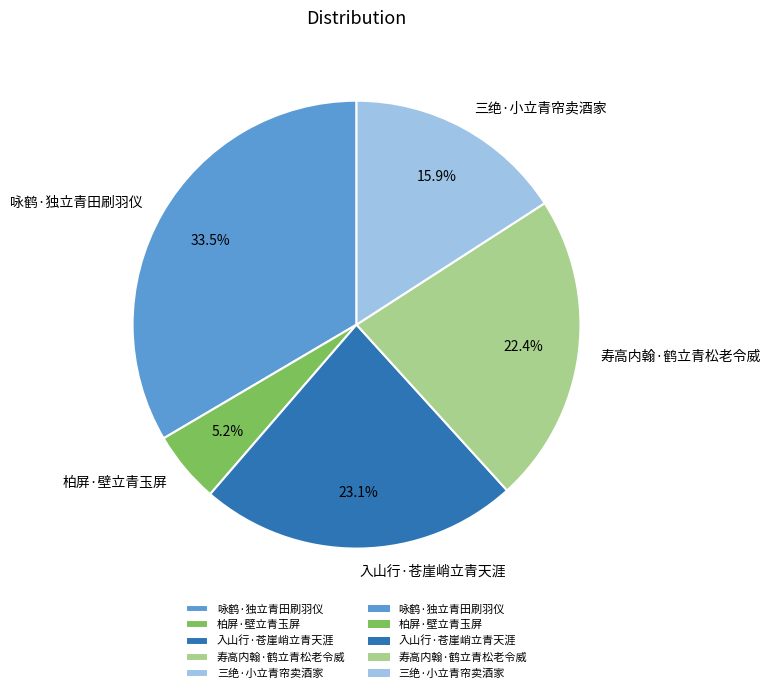

Rank the categories by value from lowest to highest.

柏屏·壁立青玉屏, 三绝·小立青帘卖酒家, 寿高内翰·鹤立青松老令威, 入山行·苍崖峭立青天涯, 咏鹤·独立青田刷羽仪